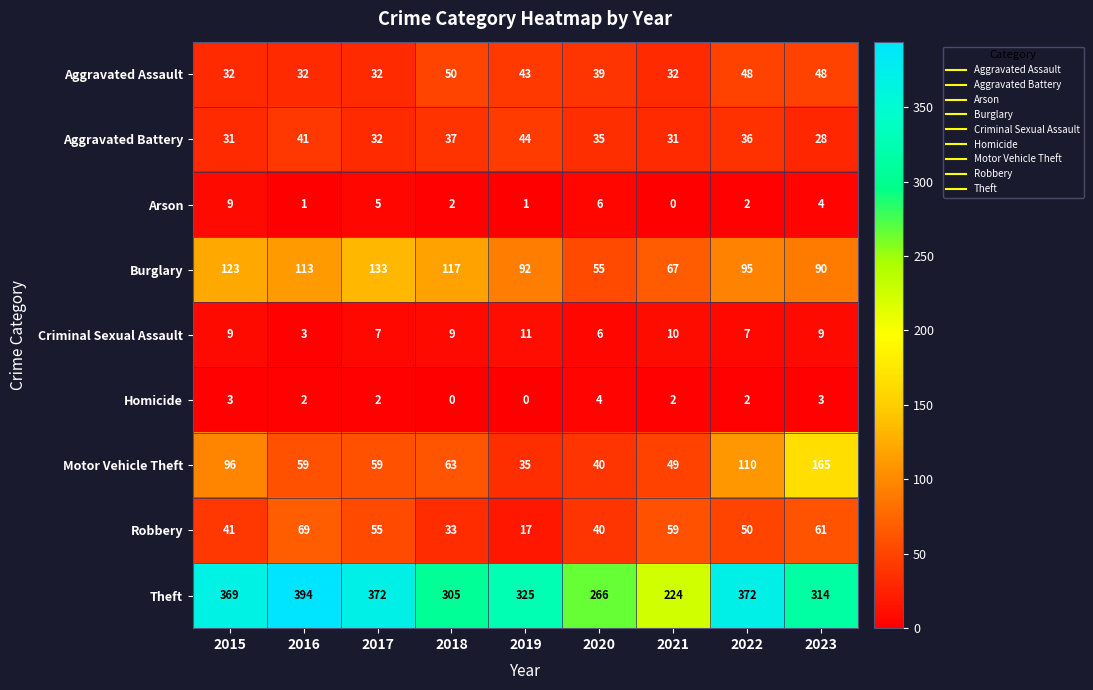

What is the total value across all series at 2020?

491